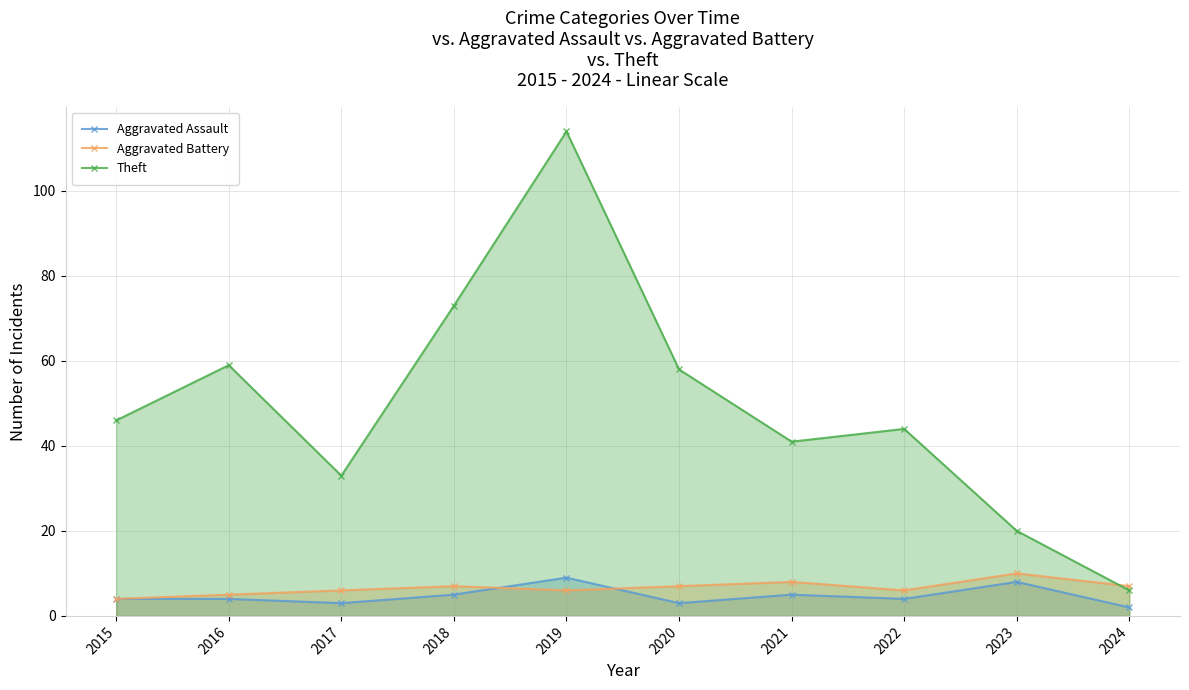

Which has a higher value, 2019 or 2016?

2019